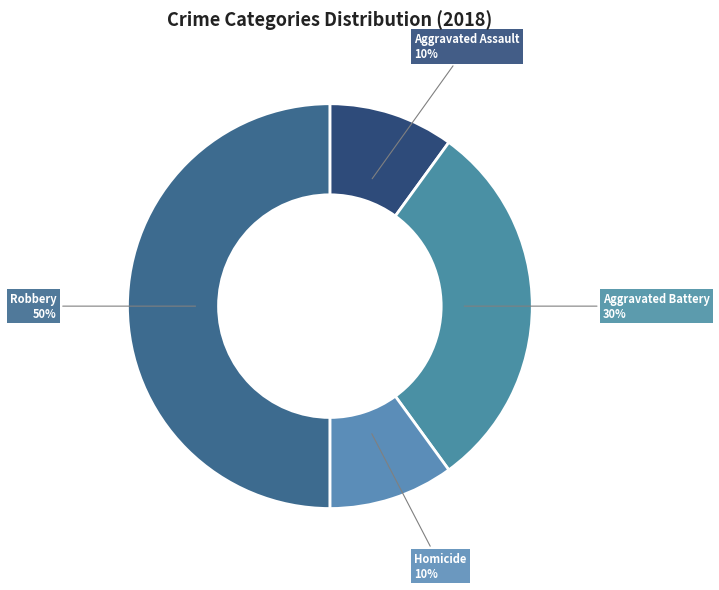

What percentage is the Robbery slice, to the nearest percent?

50%